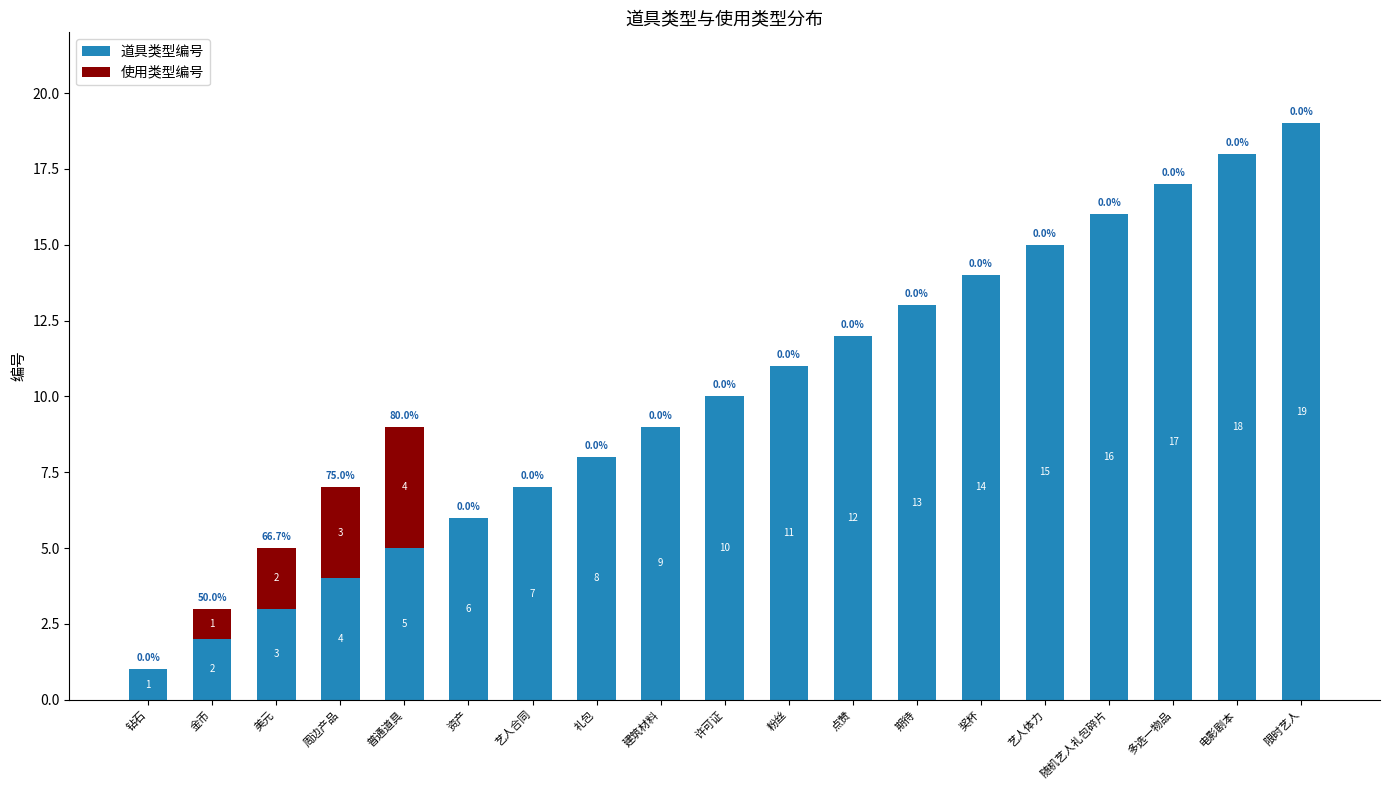

At which label does 道具类型编号 reach its peak?

限时艺人